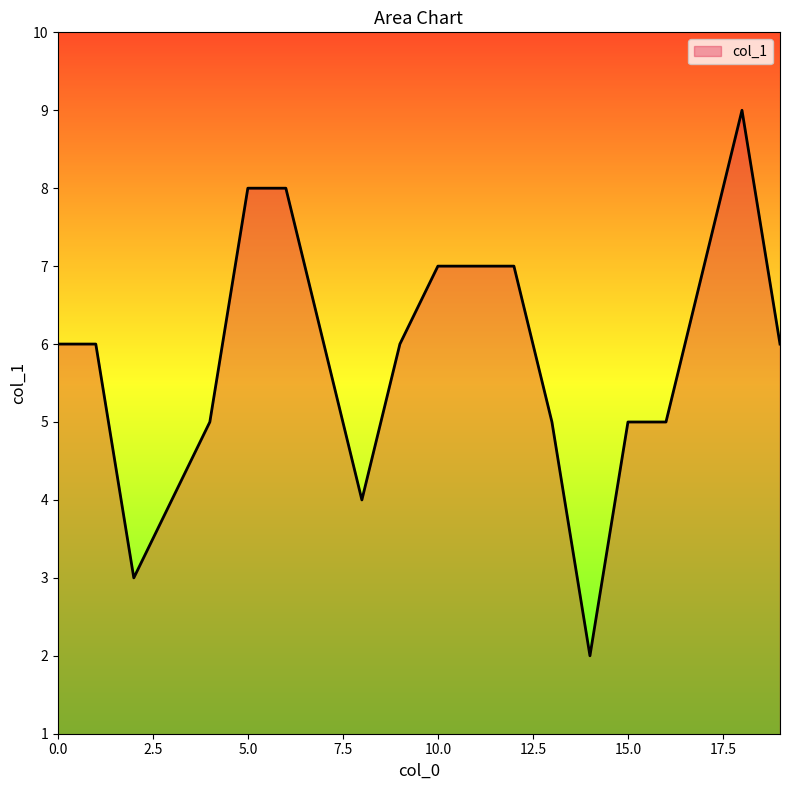

How many values are between 5 and 7?

13